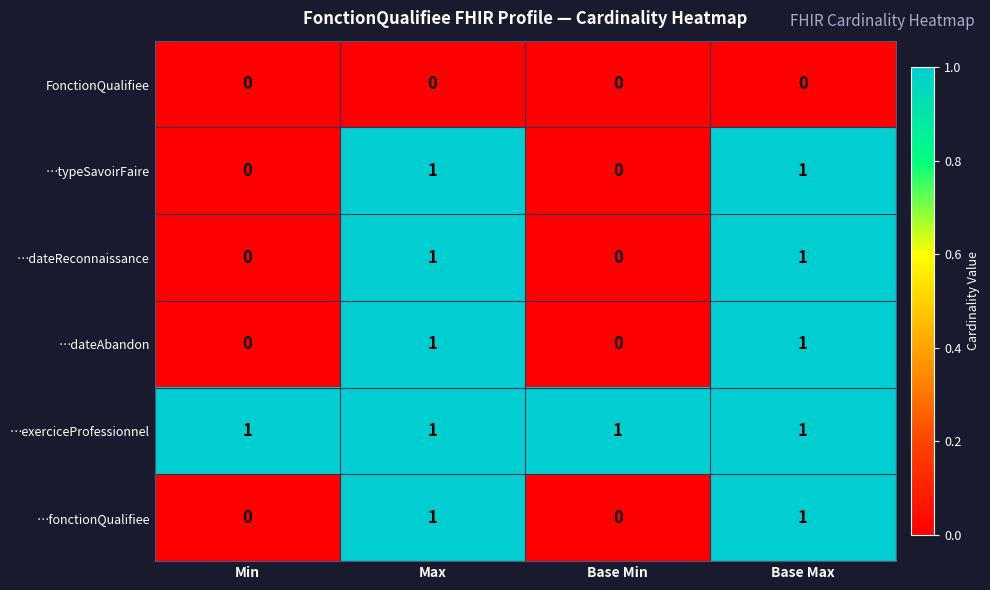

True or false: …typeSavoirFaire has a value of 0 at Base Min.

True